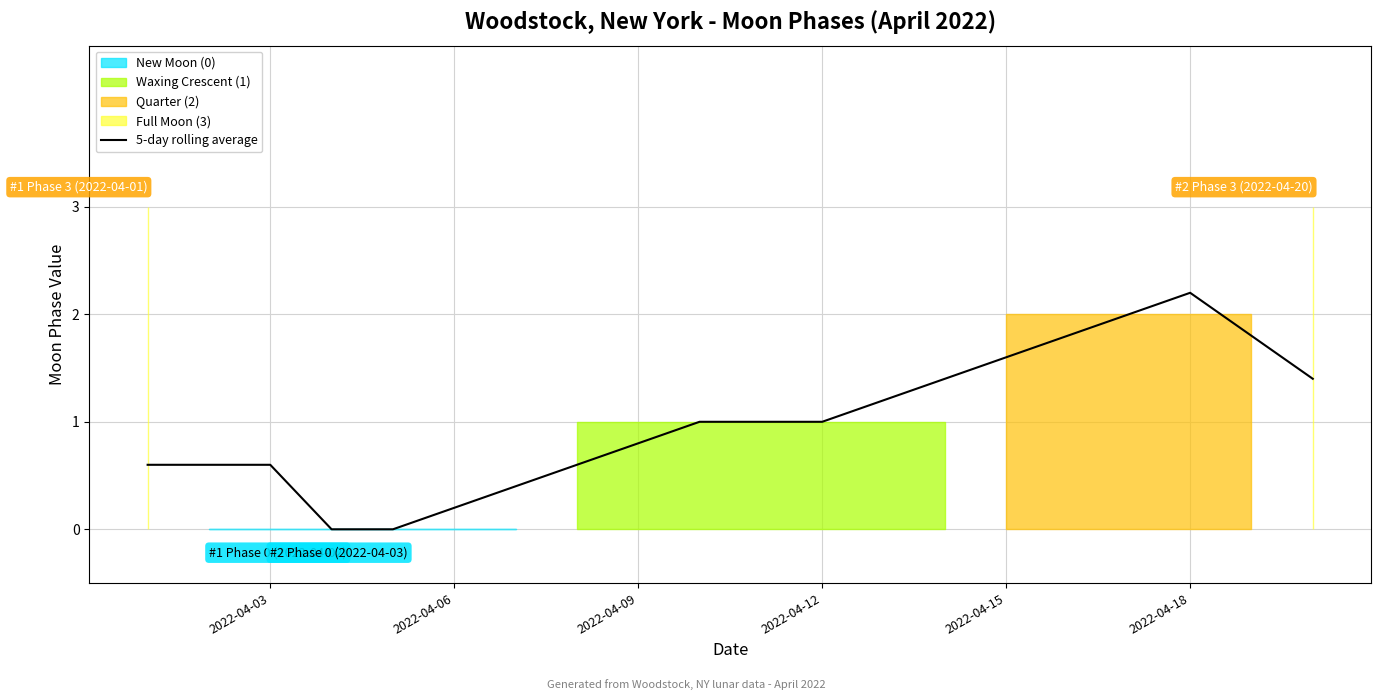

True or false: there are more than 0 points higher than both neighbors.

True